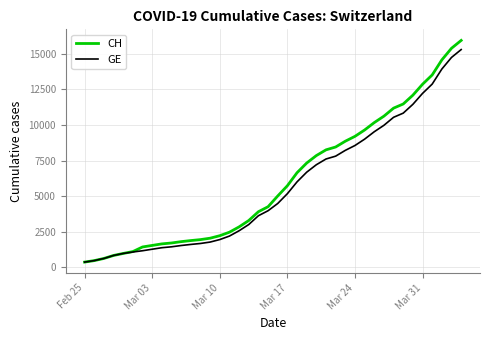

What is the maximum value for GE?

15284